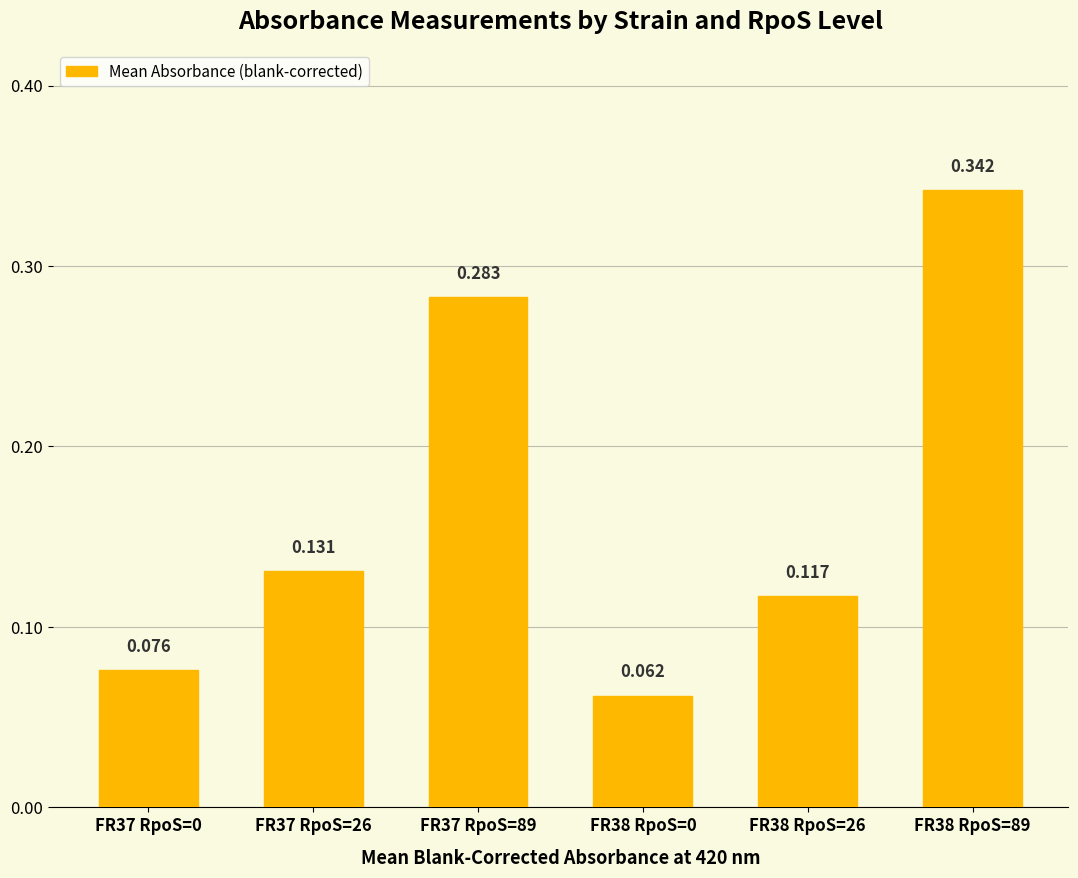

What is the difference between the maximum and minimum values?

0.3